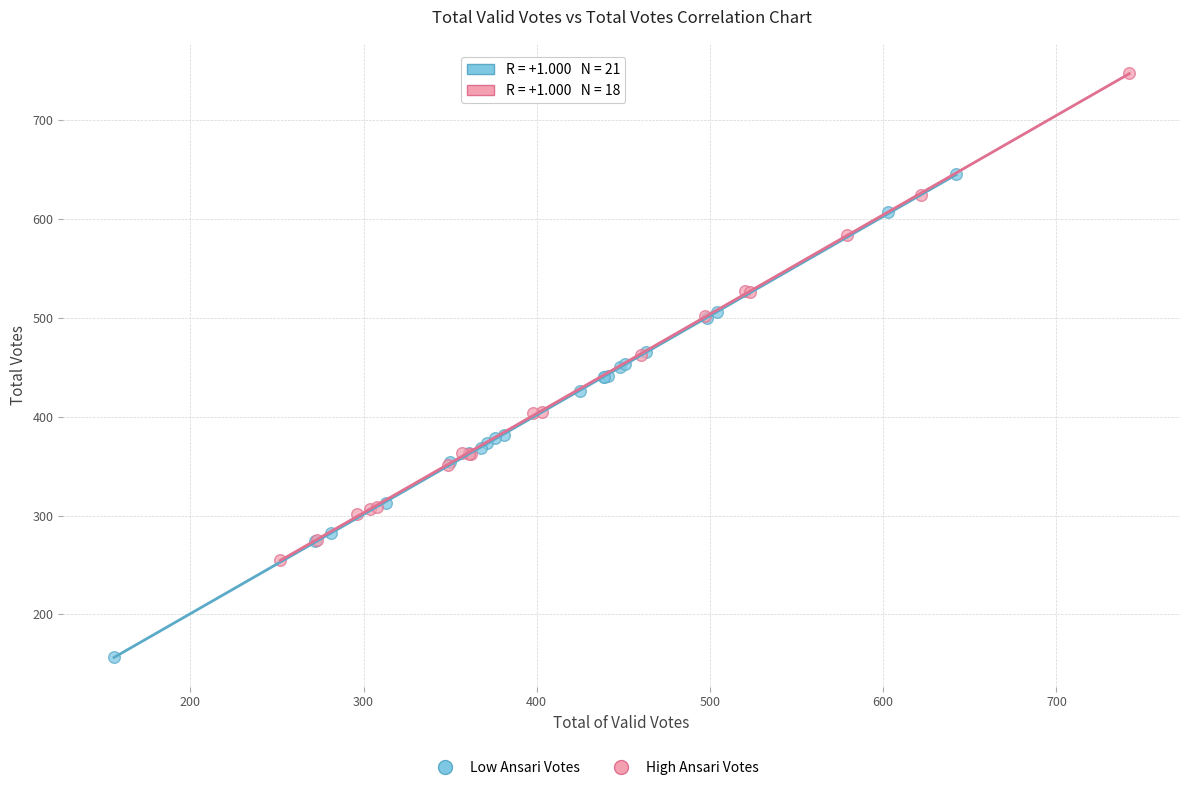

Which series reaches the minimum Y coordinate?

Low Ansari Votes